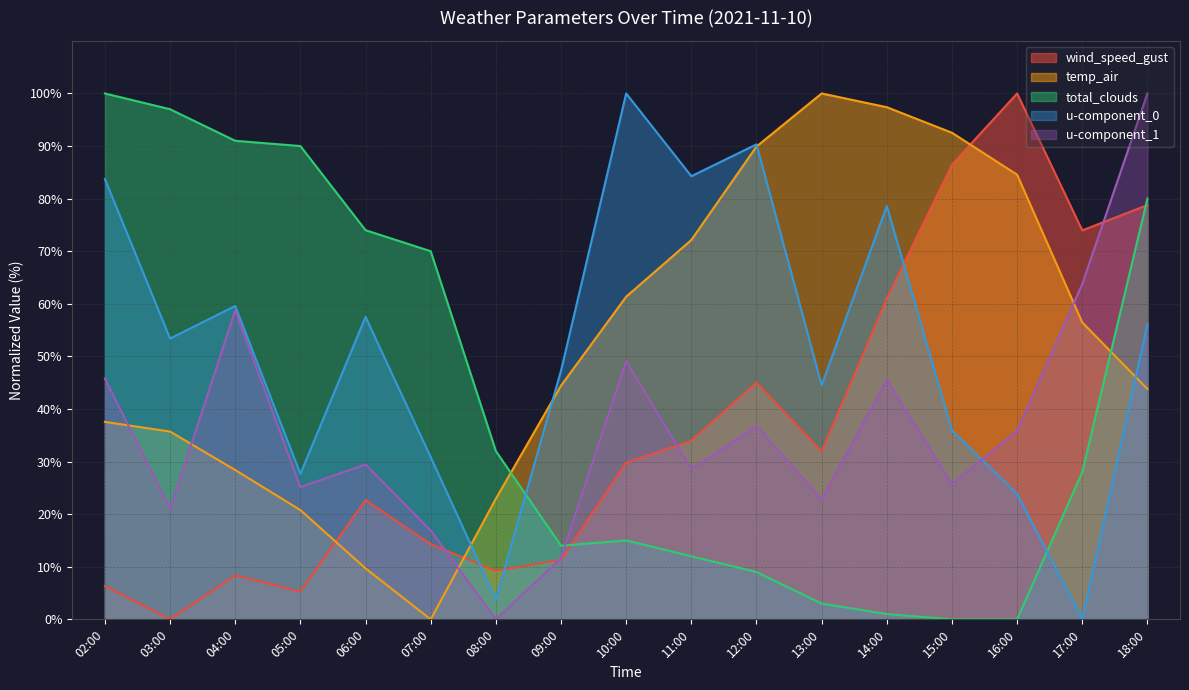

How many lines are shown in the chart?

5